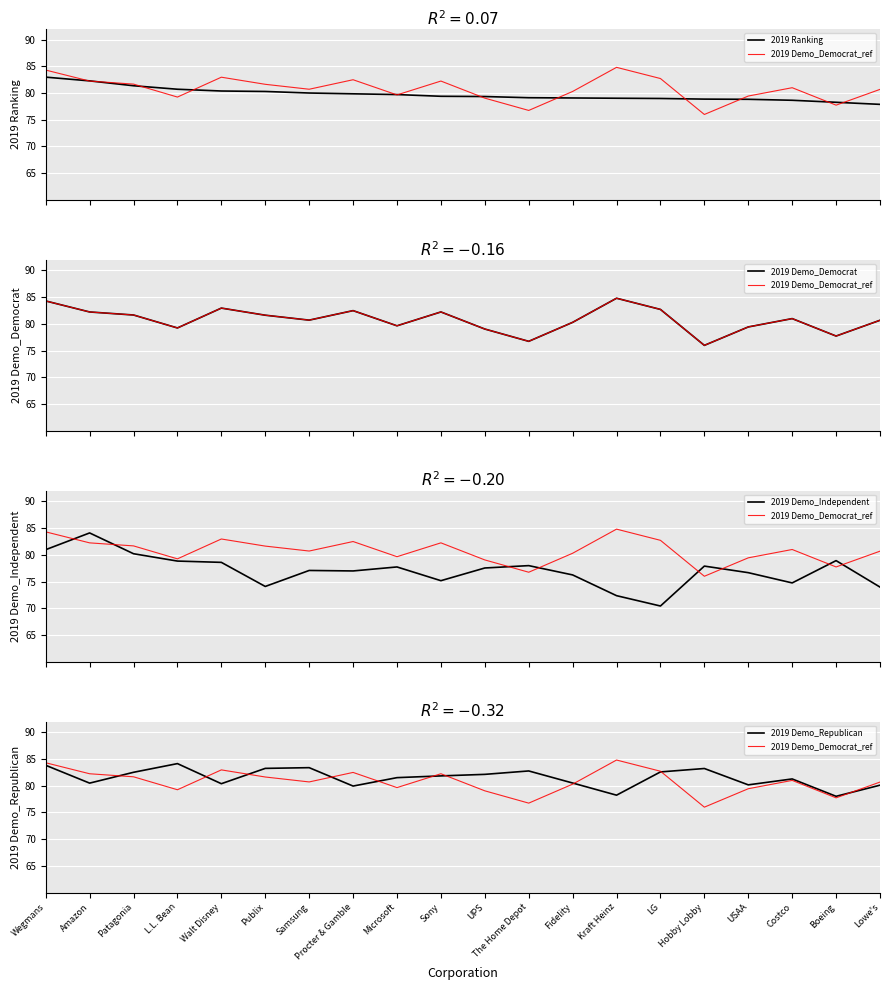

At which category is the sum across all series the highest?

Wegmans